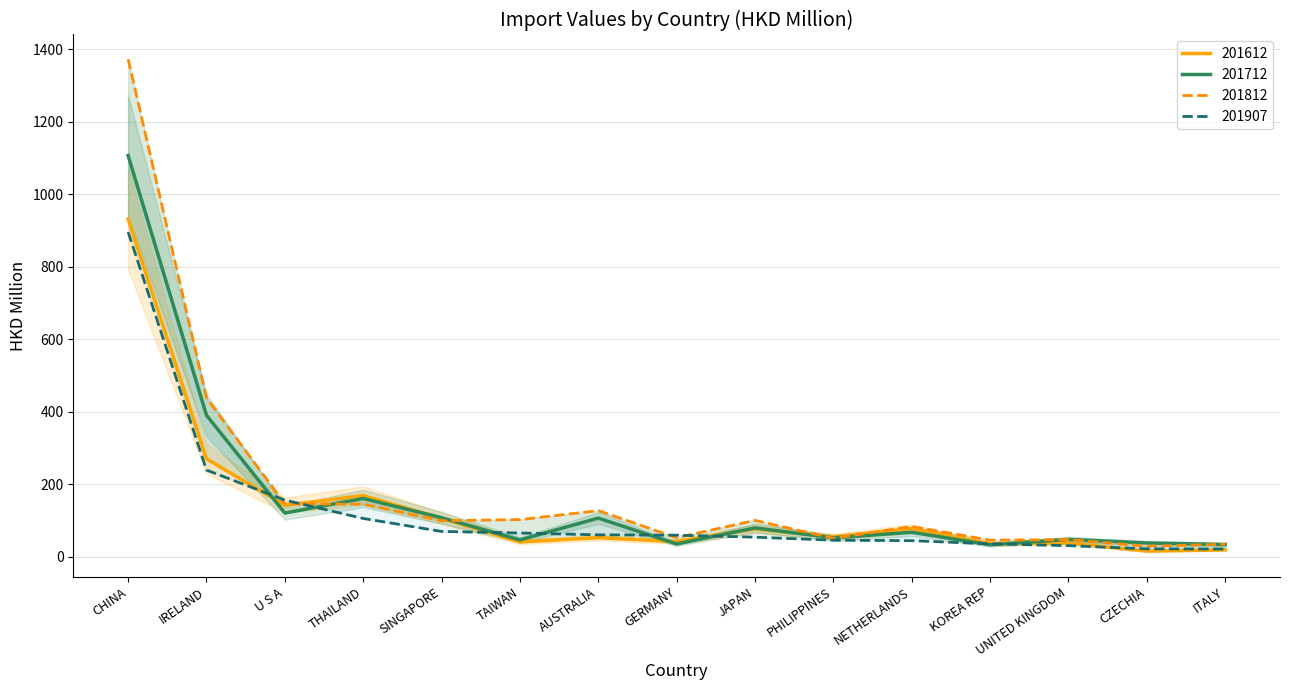

What is the sum of the 201712 values at GERMANY and NETHERLANDS?

103.8